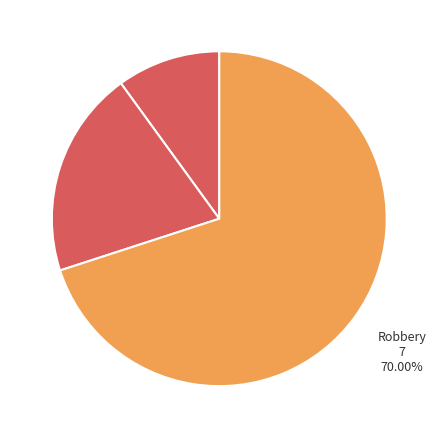

To the nearest percent, what percentage of the pie is Aggravated Assault?

10%